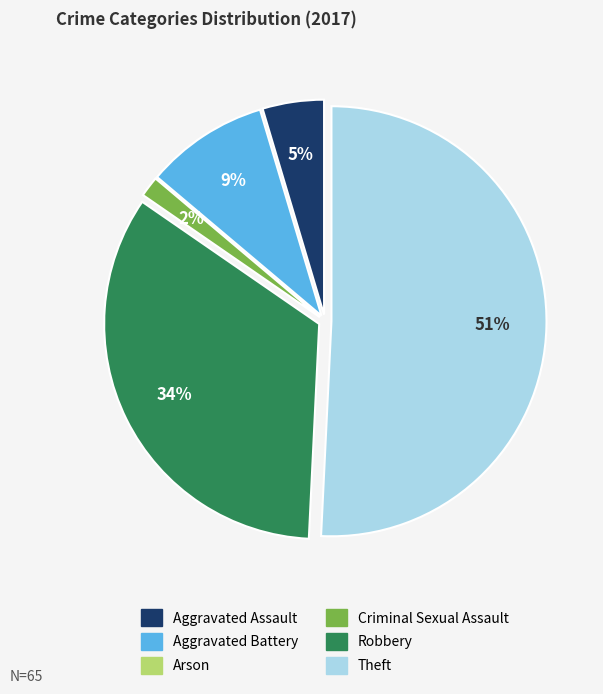

True or false: Theft accounts for 41% of the total.

False